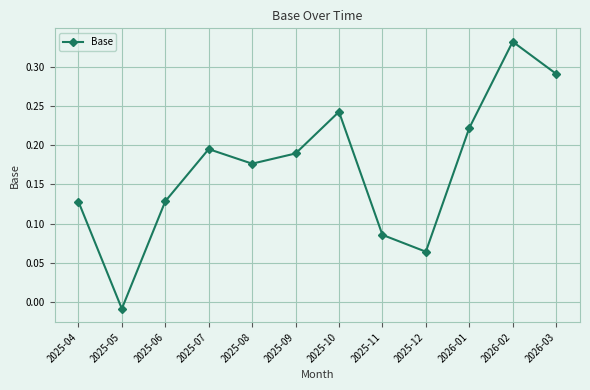

Which has a higher value, 2025-08 or 2025-05?

2025-08